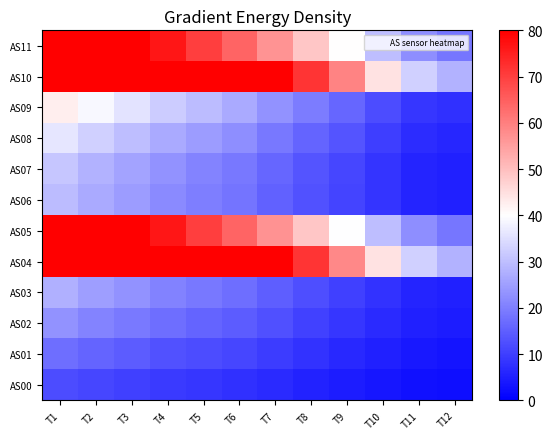

At T10, list the series in order from smallest to largest.

AS00, AS01, AS02, AS03, AS06, AS07, AS08, AS09, AS05, AS11, AS04, AS10